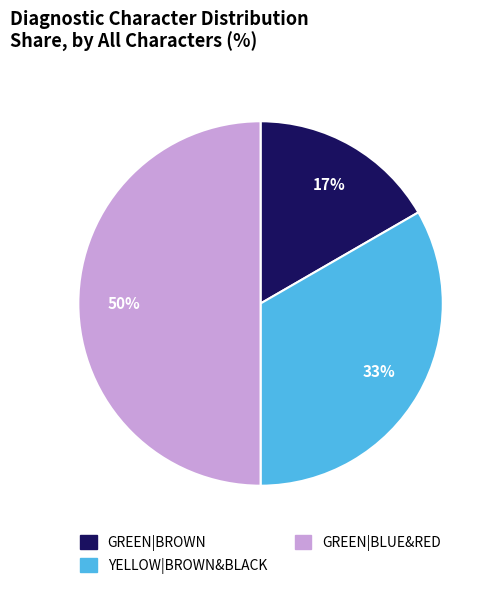

What is the smallest slice in the pie chart?

GREEN|BROWN